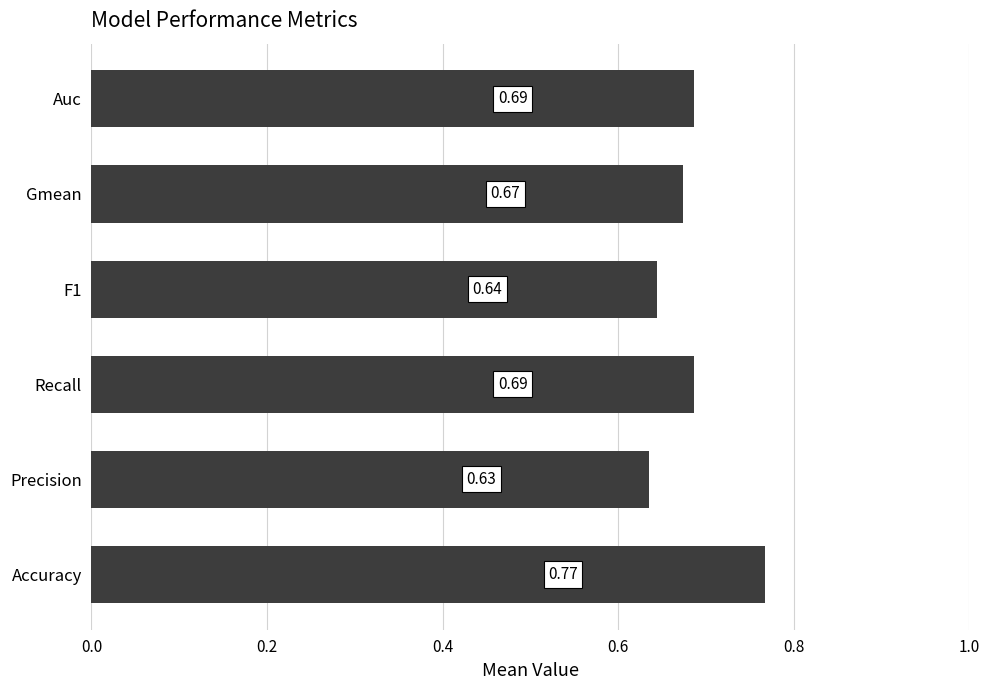

How many distinct data groups are displayed?

1